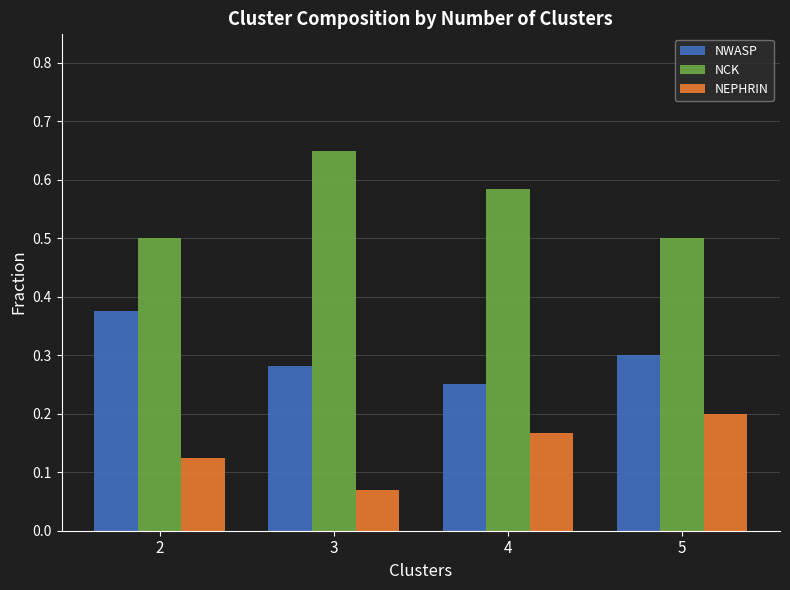

How many bars are there in each group?

3